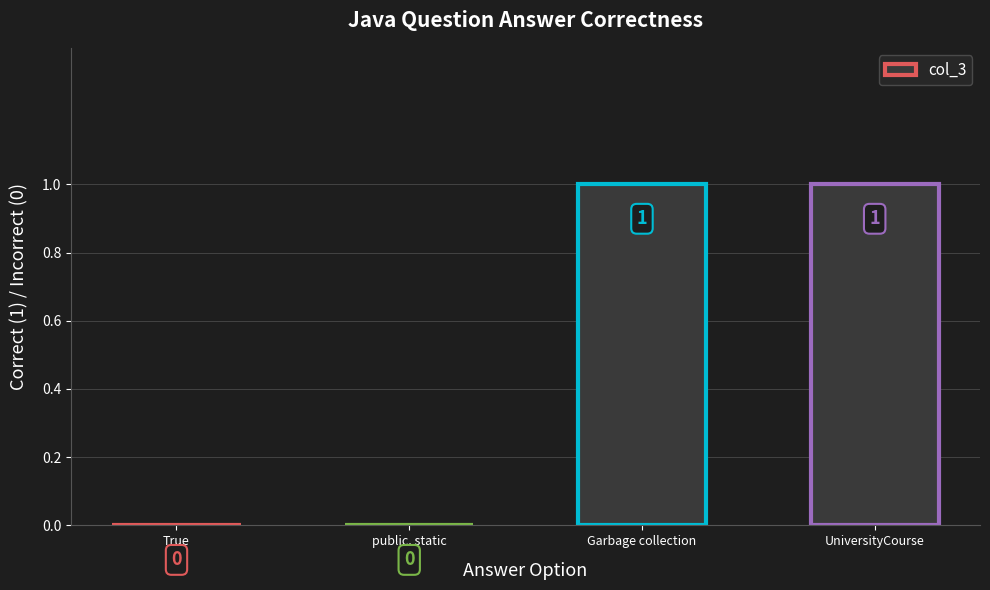

Approximately how many times larger is the value at Garbage collection compared to UniversityCourse?

1.0